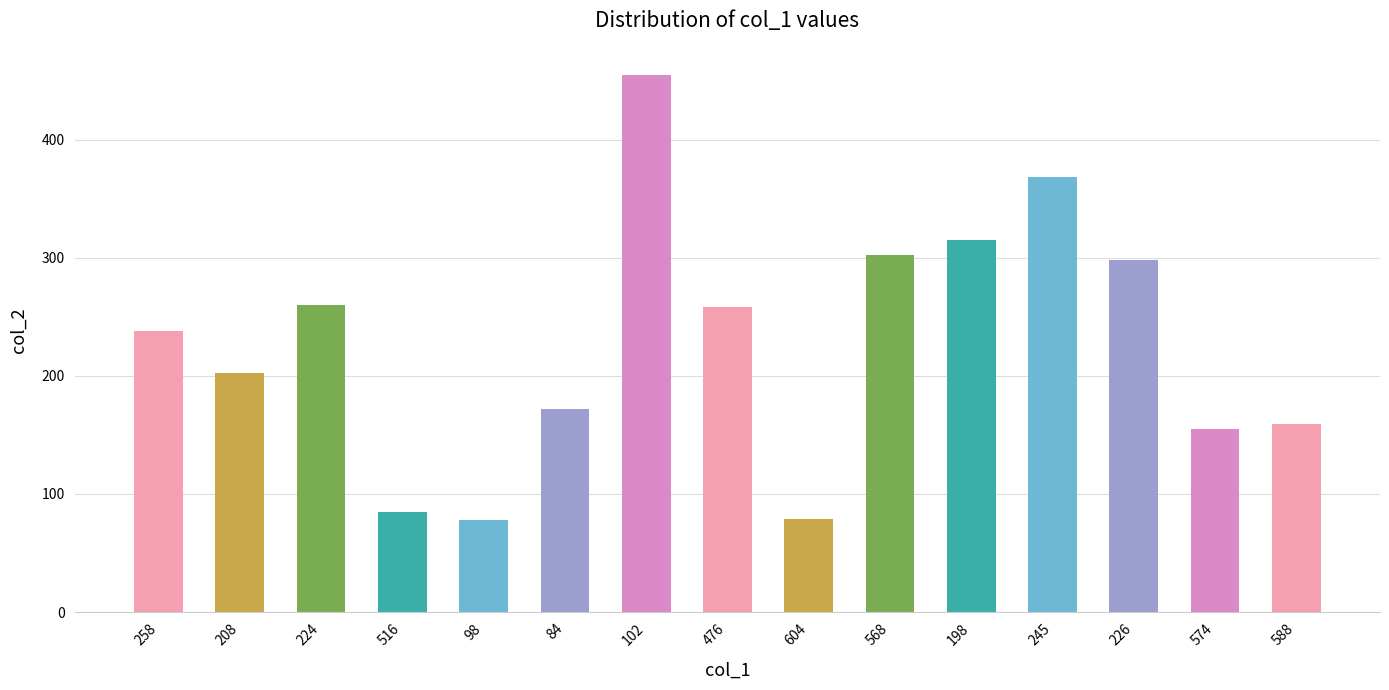

Is it true that the value at 208 is 45?

False